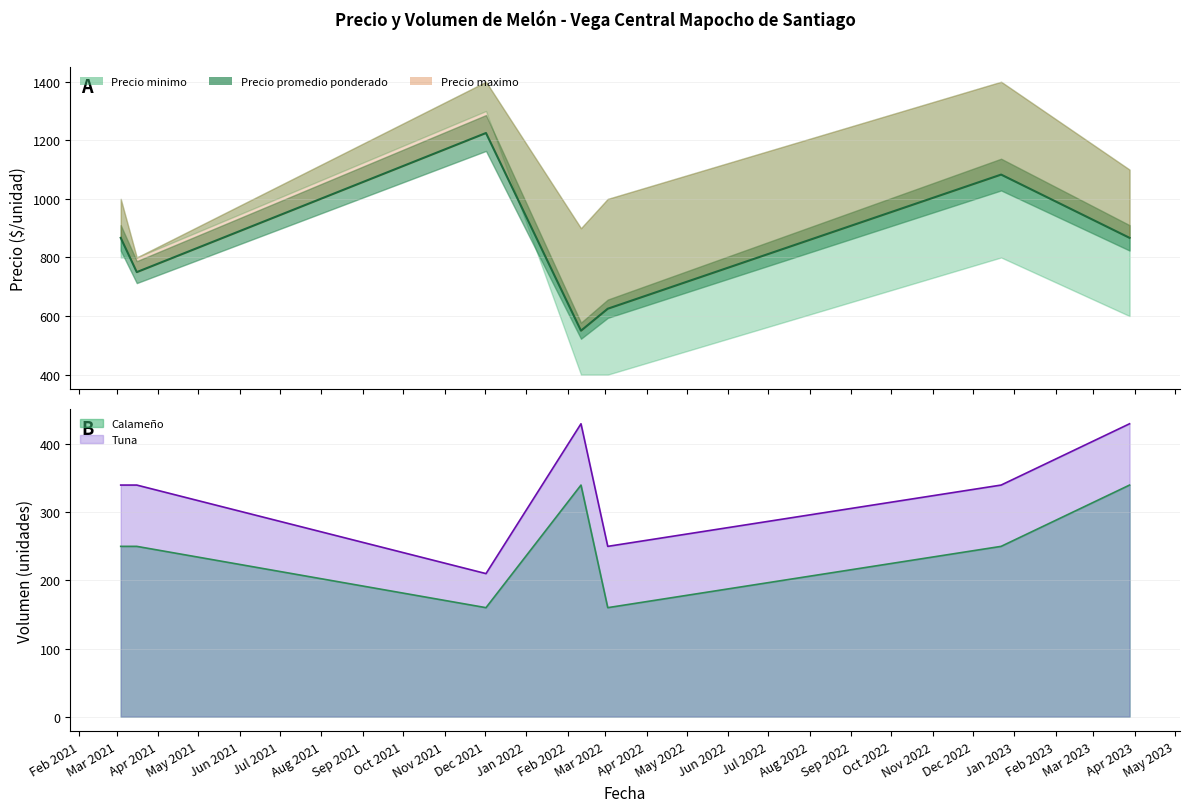

Count the values in the range 625 to 1083.

5